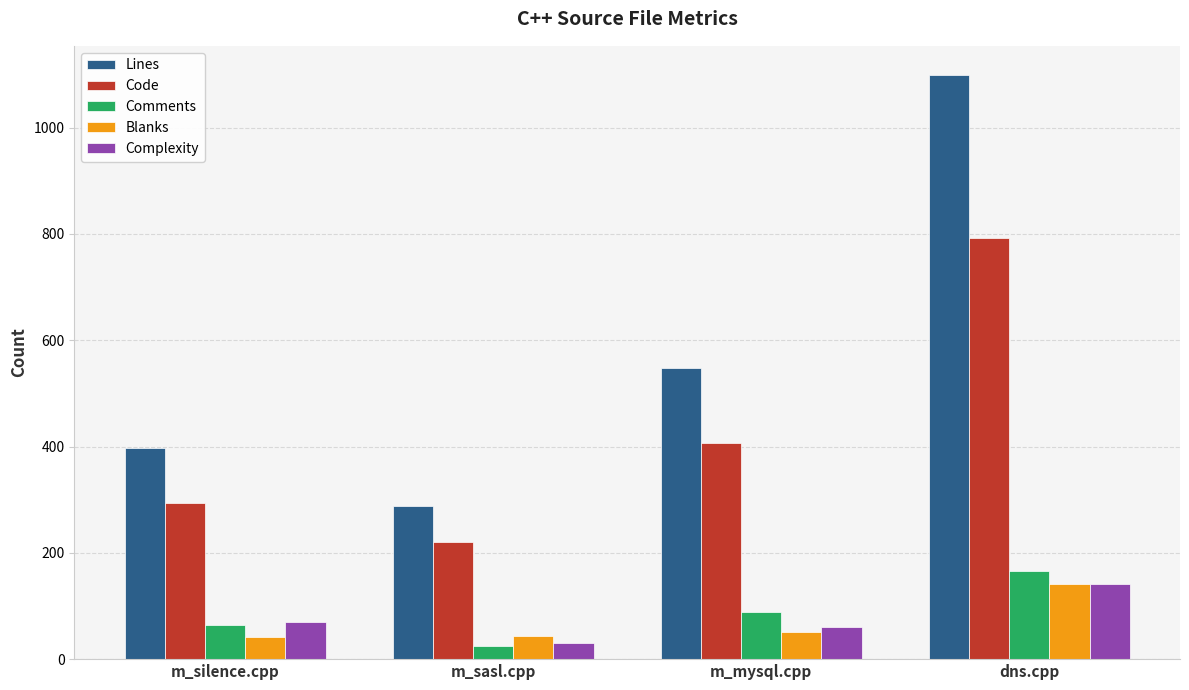

At which label does Blanks reach its peak?

dns.cpp